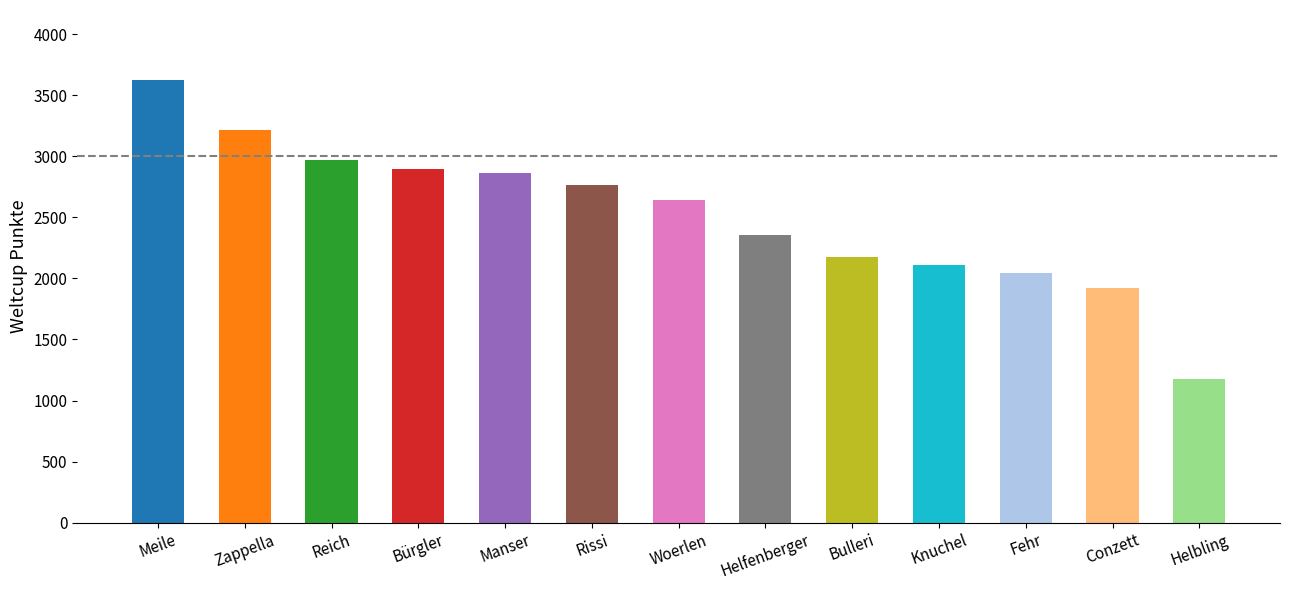

What is the minimum value shown in the chart?

1174